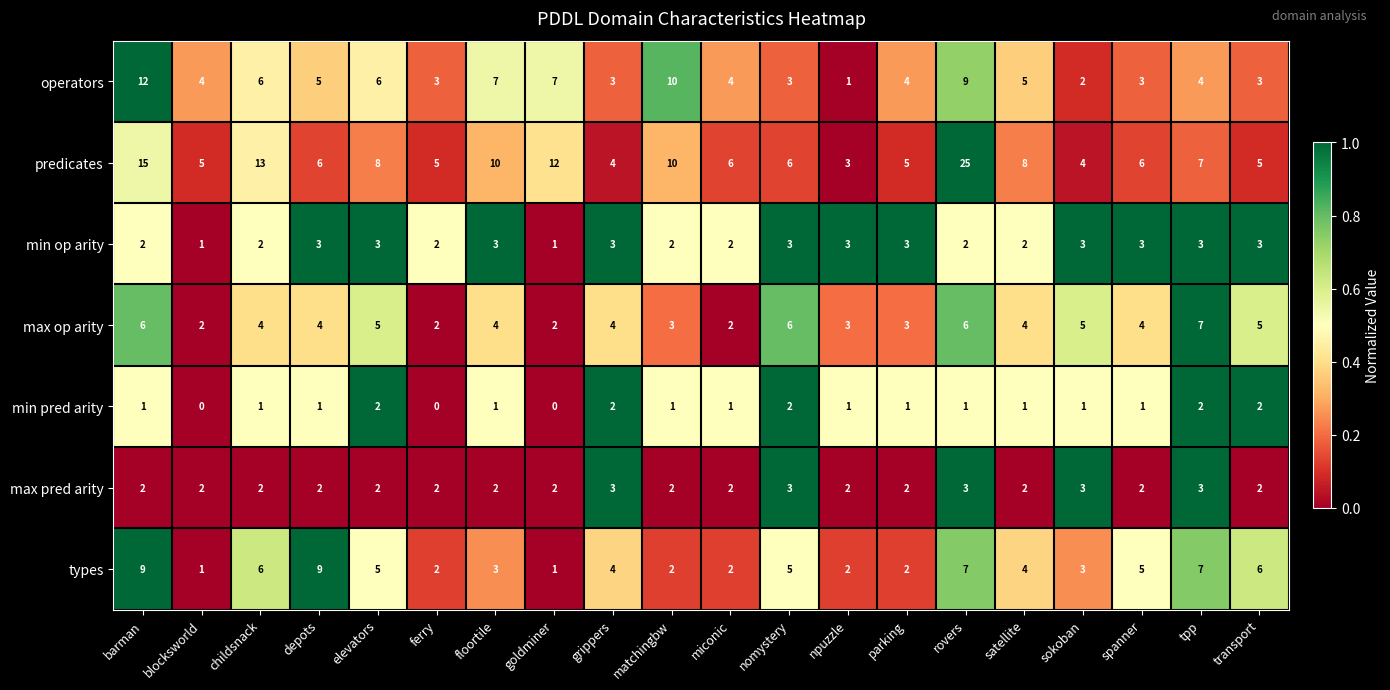

At which category is the sum across all series the highest?

rovers